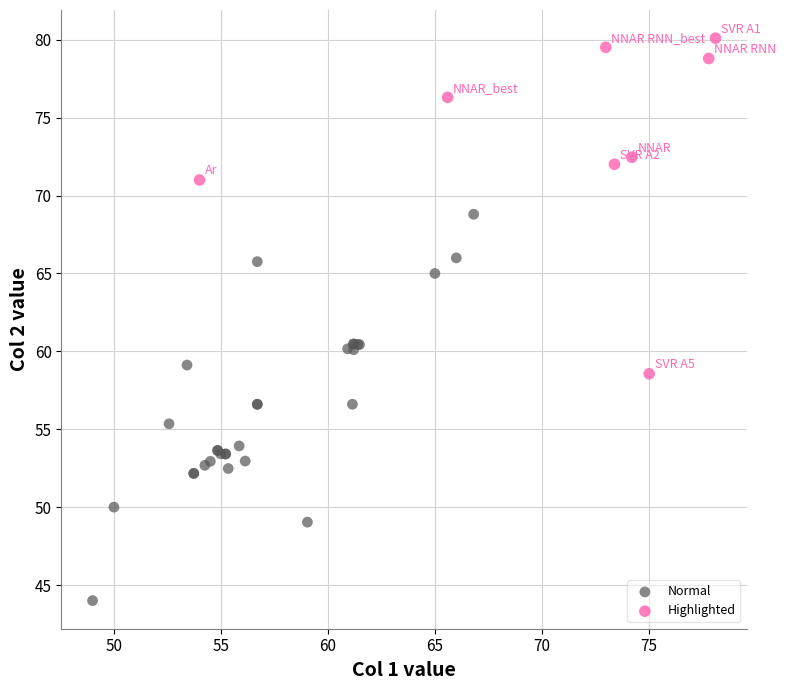

Which series contains the highest Y value?

Highlighted